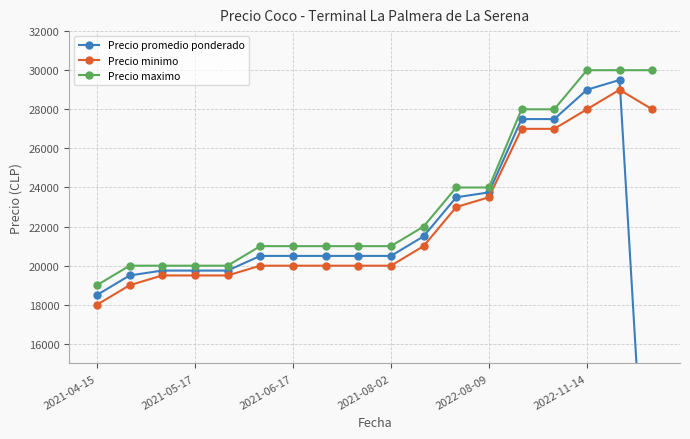

In Precio minimo, how many points are higher than both neighbors (excluding endpoints)?

1